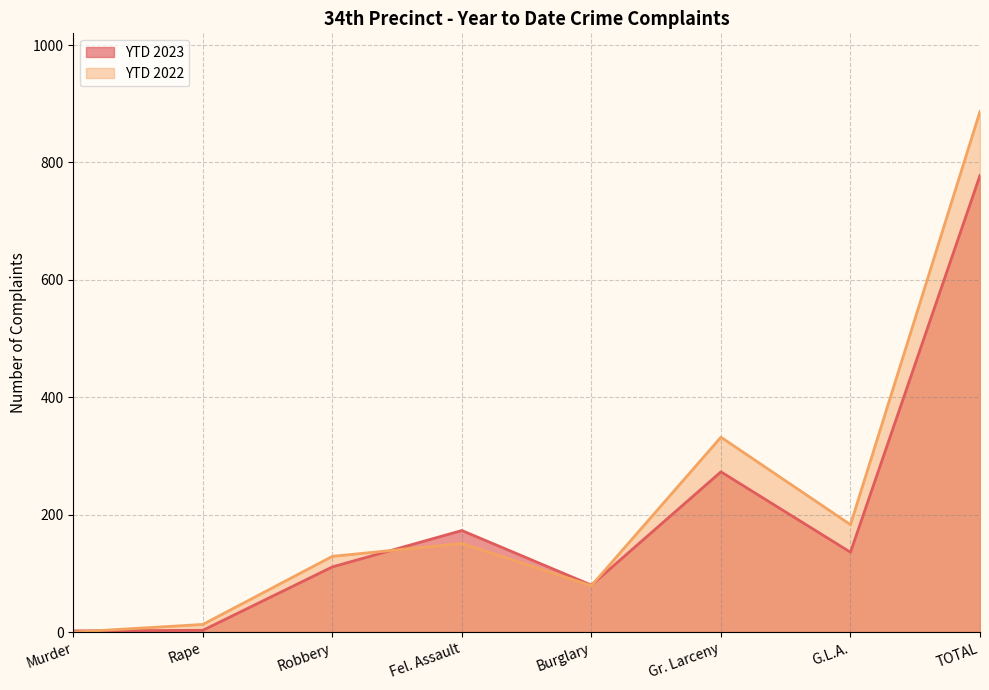

What is the difference between the maximum and minimum values in the YTD 2023 series?

776